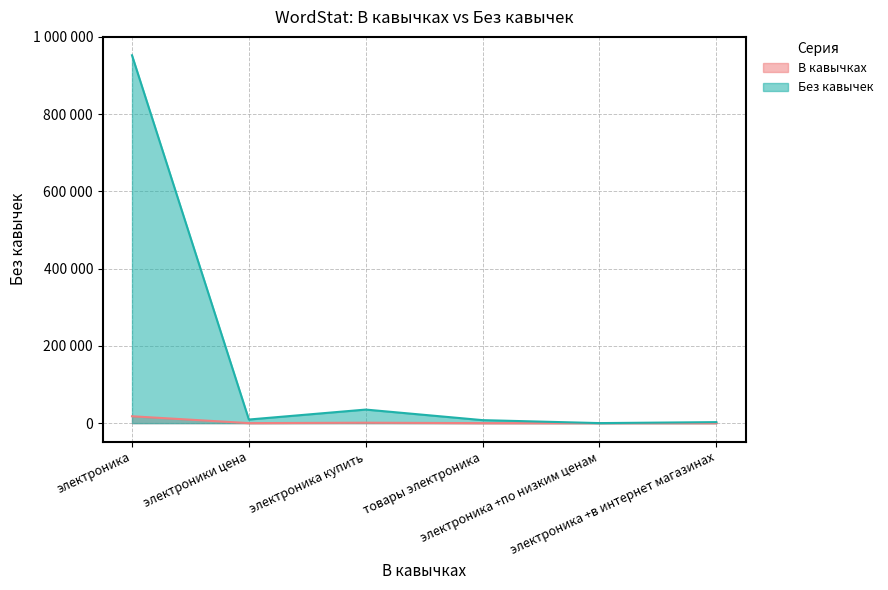

What is the average value of the В кавычках series?

3176